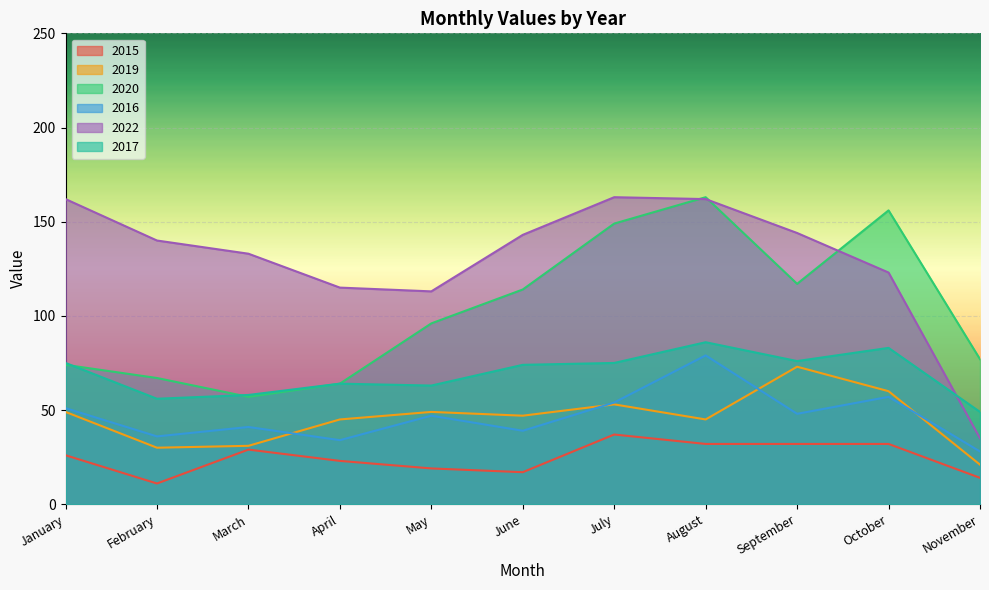

Which series has the largest range (max minus min)?

2022